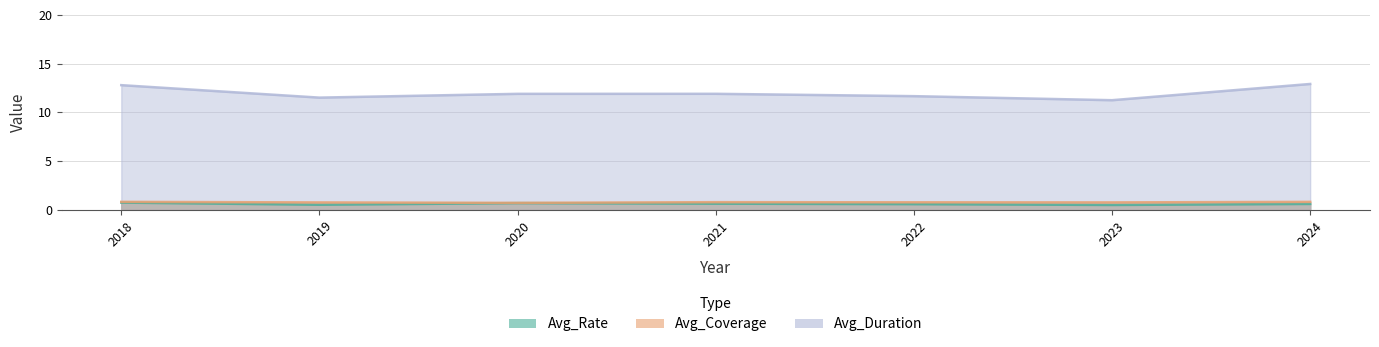

Is it true that Avg_Coverage equals 1.4 at 2021?

False